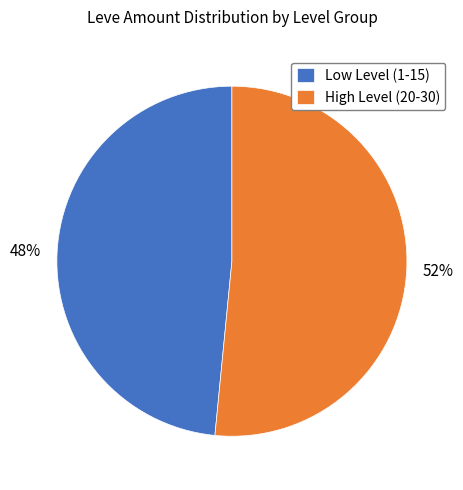

Rank the categories by value from highest to lowest.

High Level (20-30), Low Level (1-15)